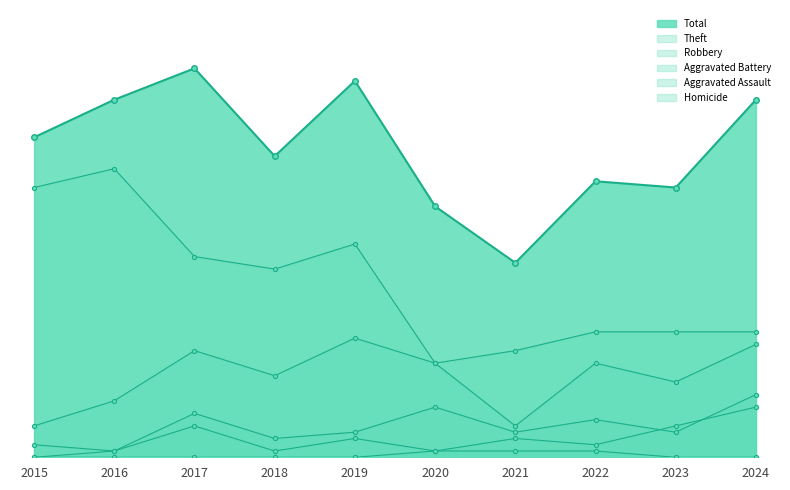

What is the maximum value for Total?

62